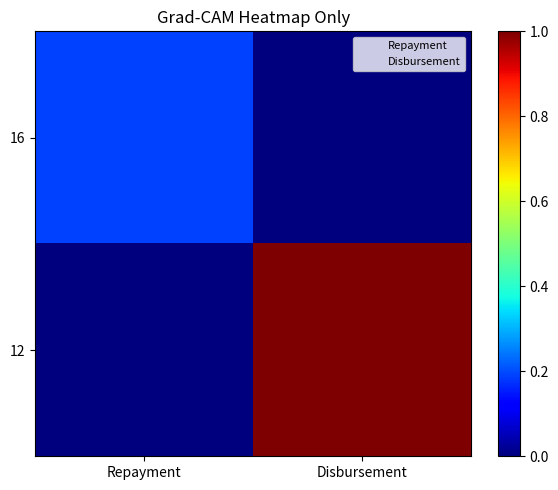

Which series has the largest range (max minus min)?

12